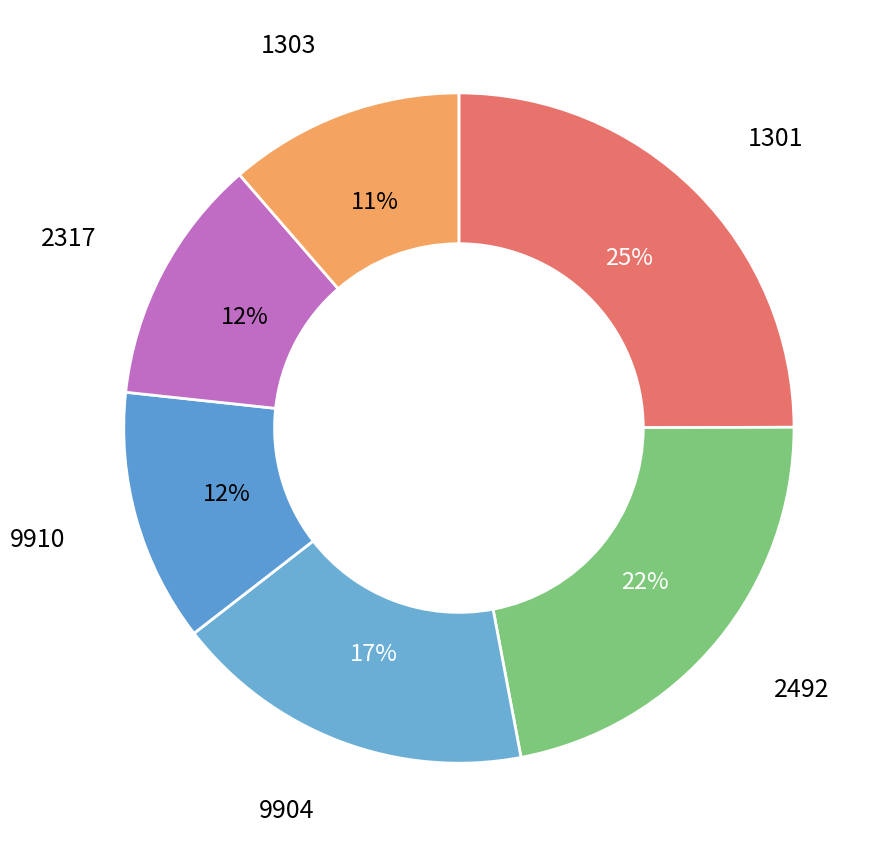

Which category has the biggest portion of the pie?

1301